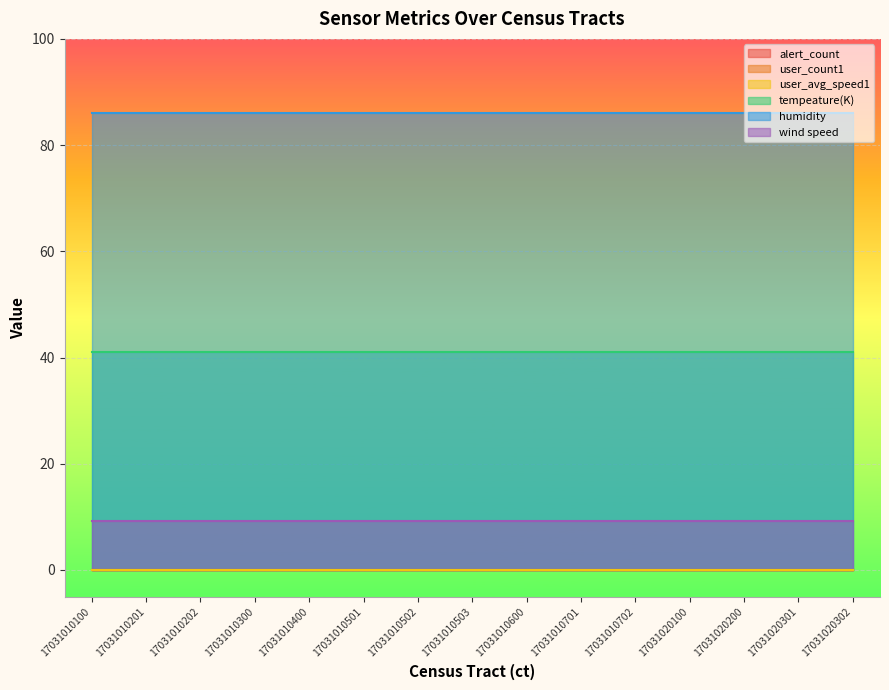

At how many categories does at least one series exceed 74?

15